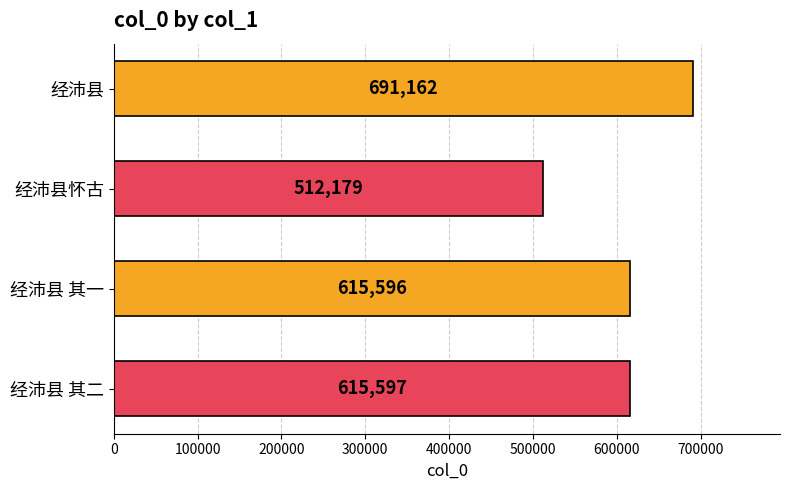

What is the maximum value shown in the chart?

691162